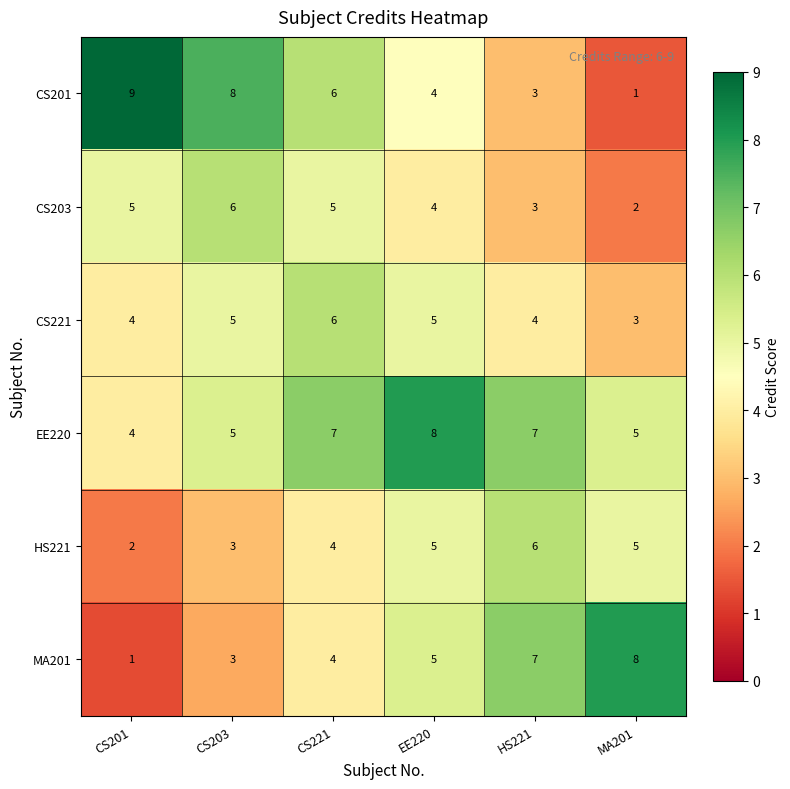

What is the average value of the CS201 series?

5